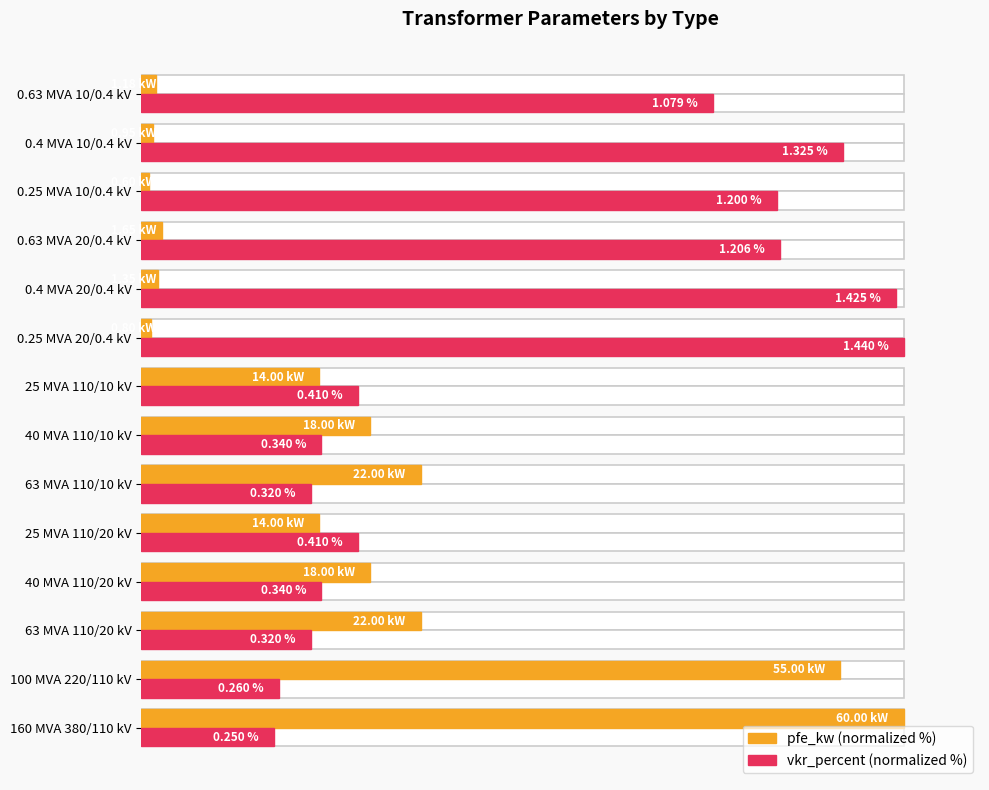

How many bars are there in total?

28